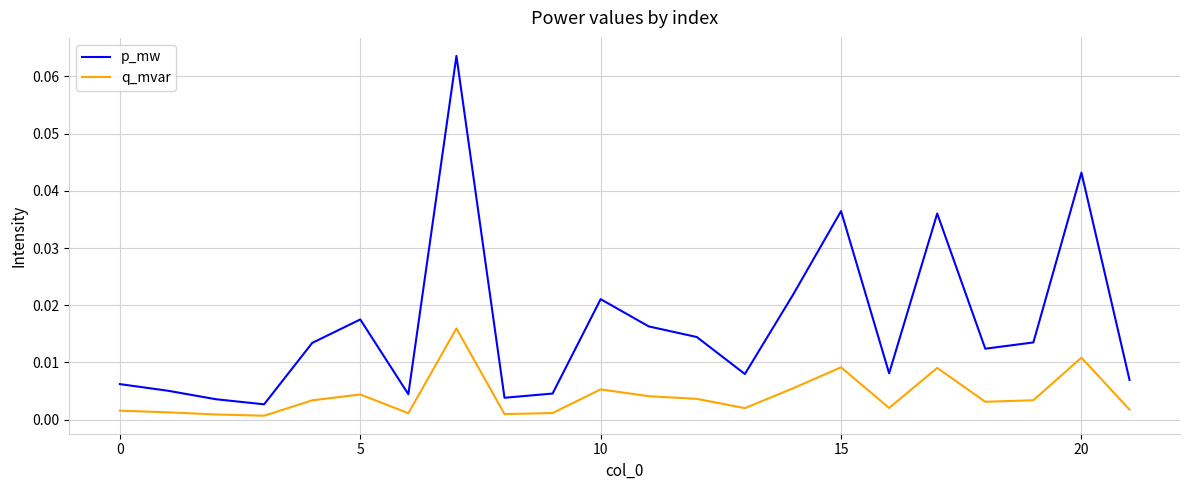

True or false: q_mvar and p_mw intersect in this chart.

False